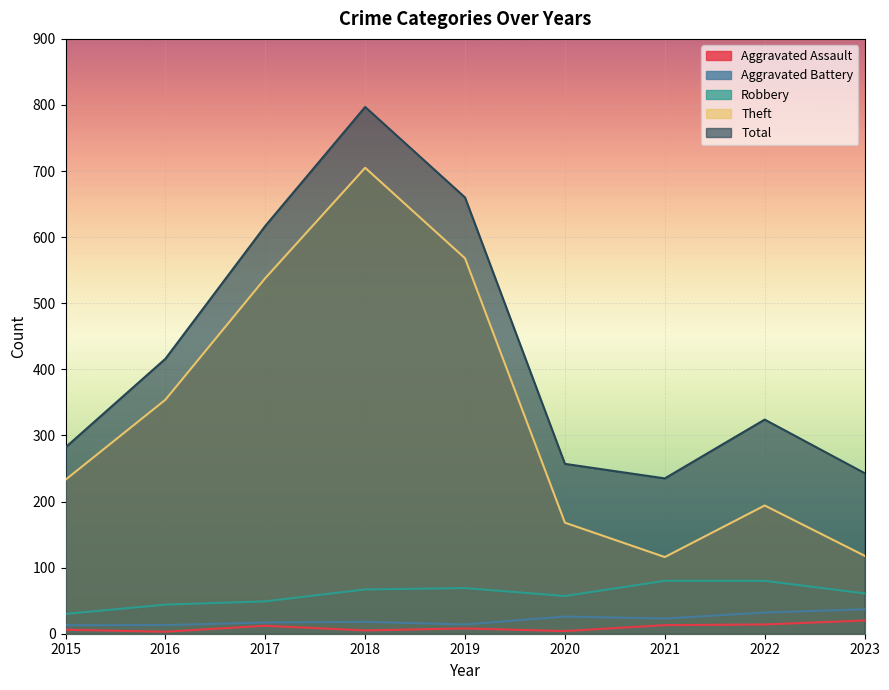

True or false: Total and Aggravated Battery cross at least once.

False